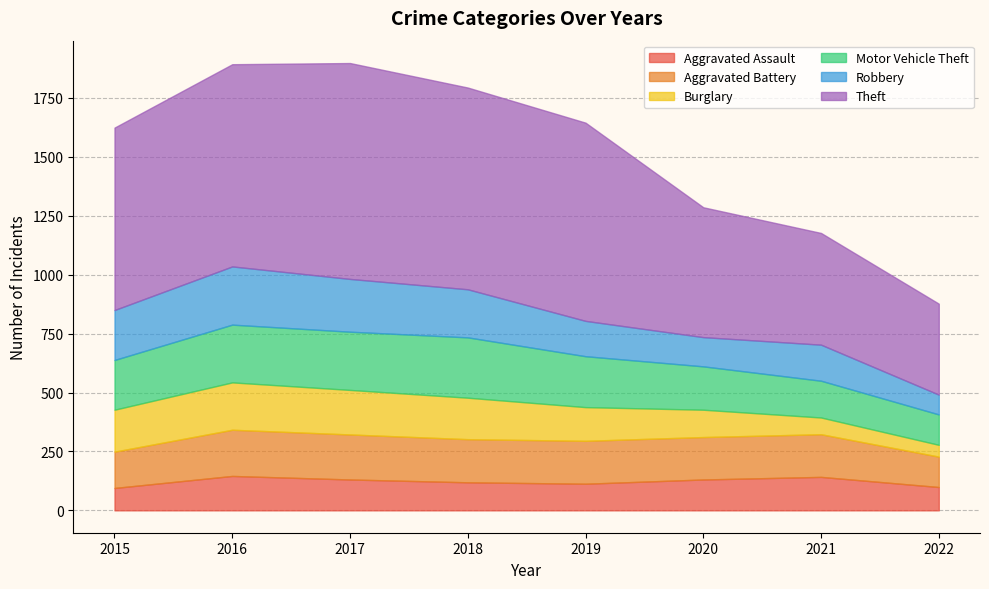

The Motor Vehicle Theft series shows 48 at 2015. True or false?

False